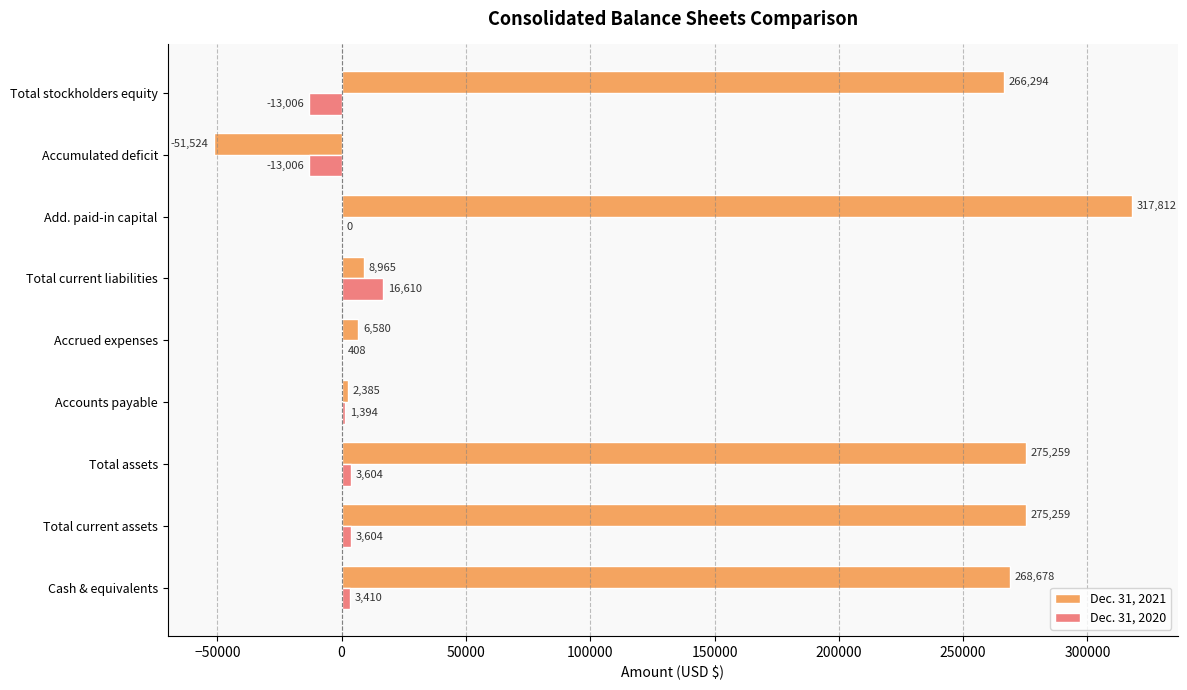

Between Total current assets and Total stockholders equity, which series saw the biggest shift?

Dec. 31, 2020